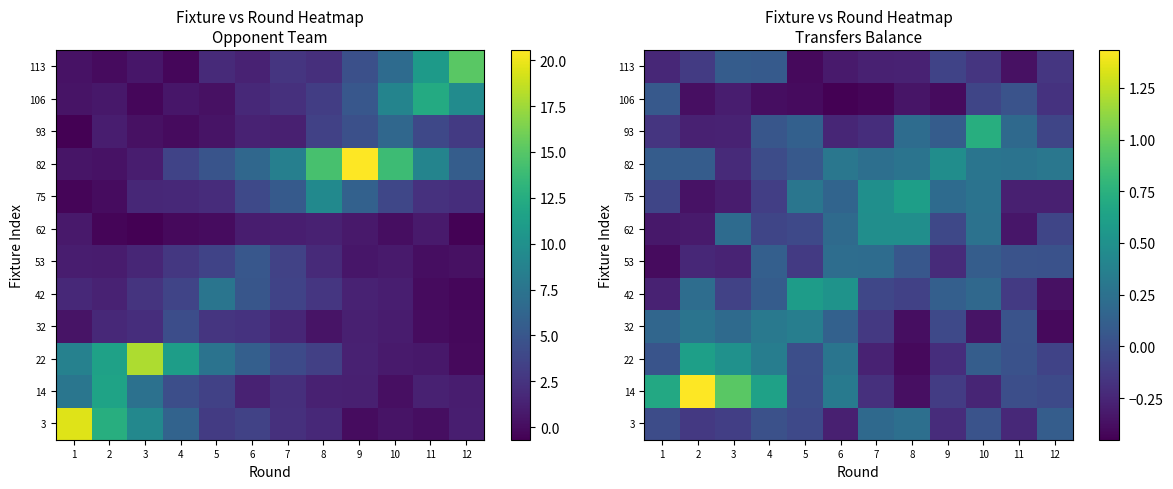

What is the spread (max minus min) of values at 11?

0.6